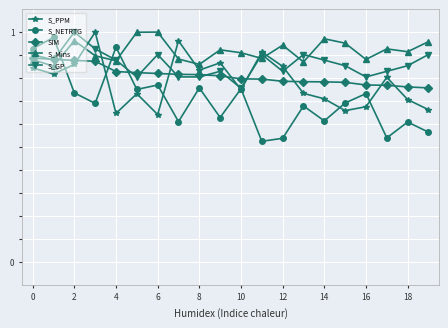

Which series has the largest total across all categories?

S_Mins